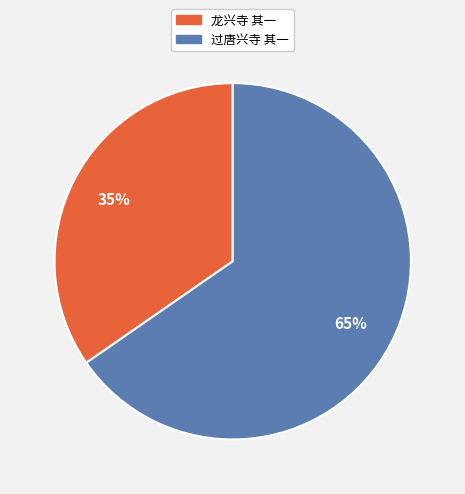

The 过唐兴寺 其一 slice represents 65% of the pie. True or false?

True